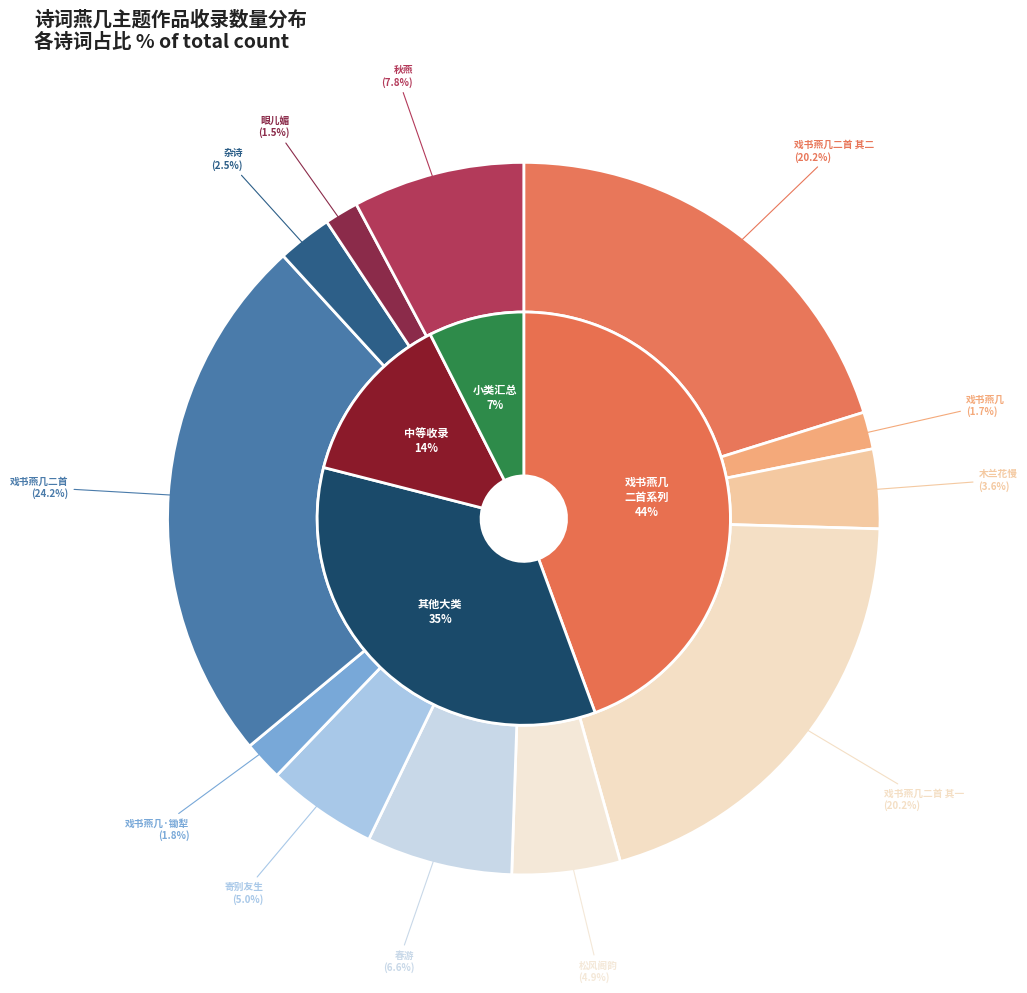

To the nearest percent, what percentage of the pie is 木兰花慢·无言凭燕几?

4%